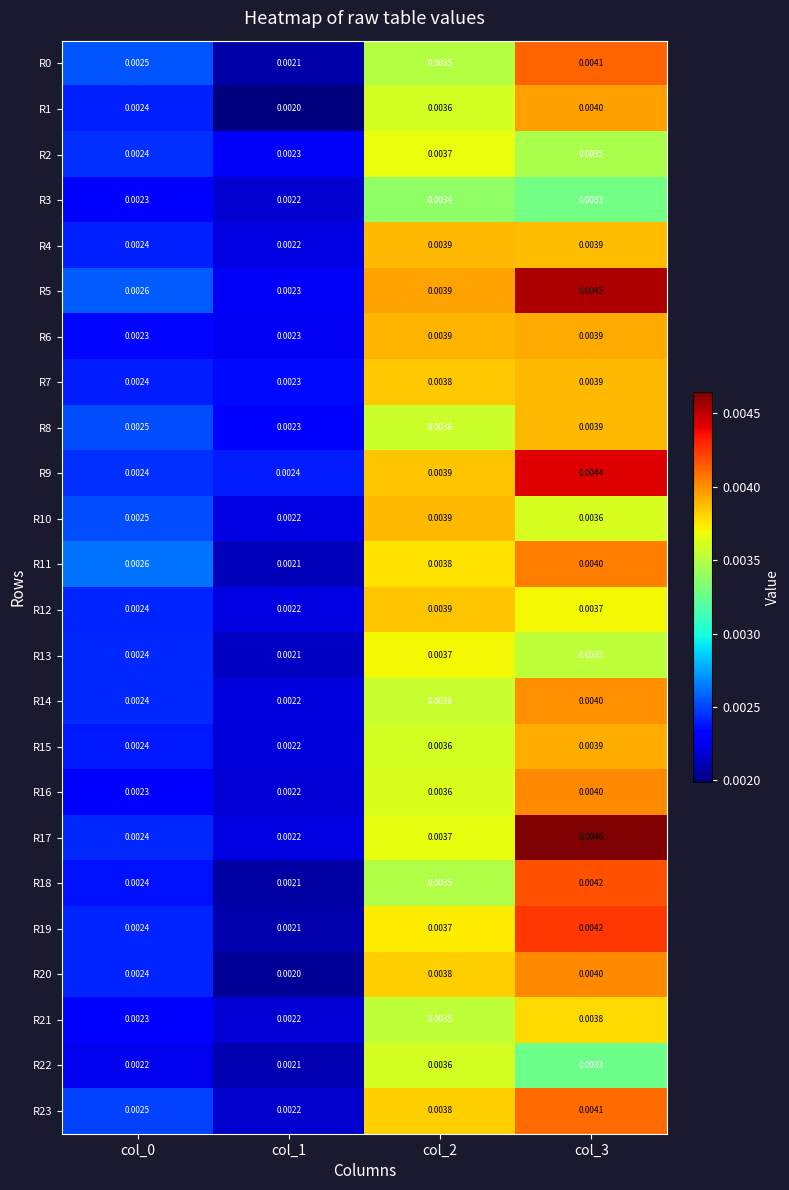

Is the value of R7 at col_0 greater than the value of R16 at col_0?

Yes